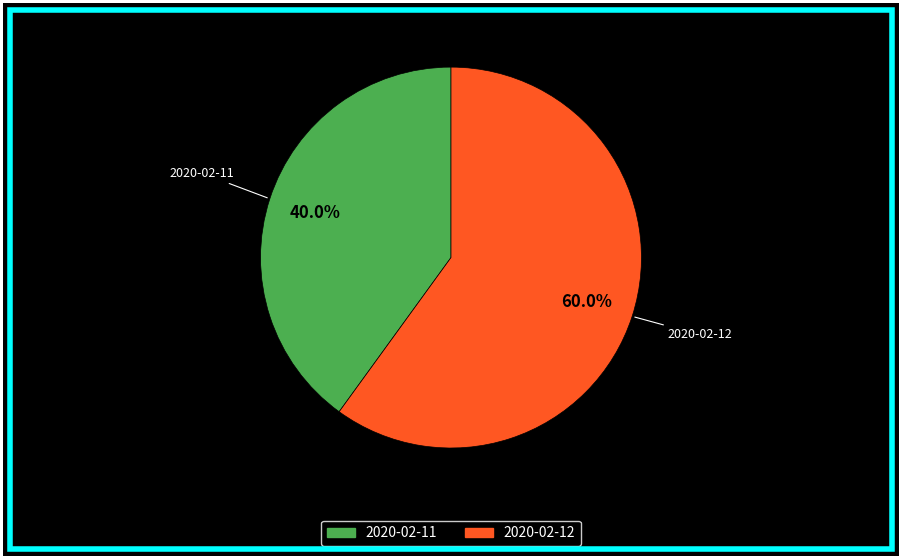

Is there a majority slice in this chart?

Yes